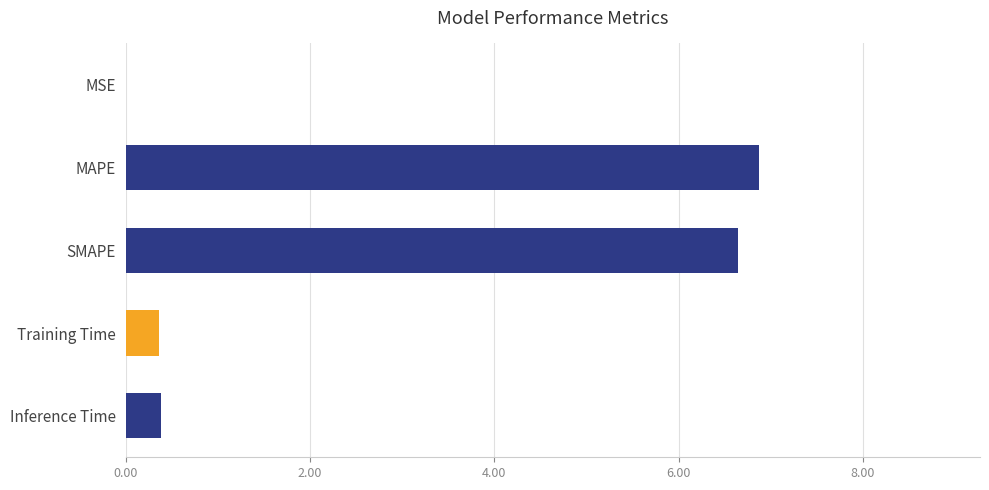

What is the sum of all values?

14.2